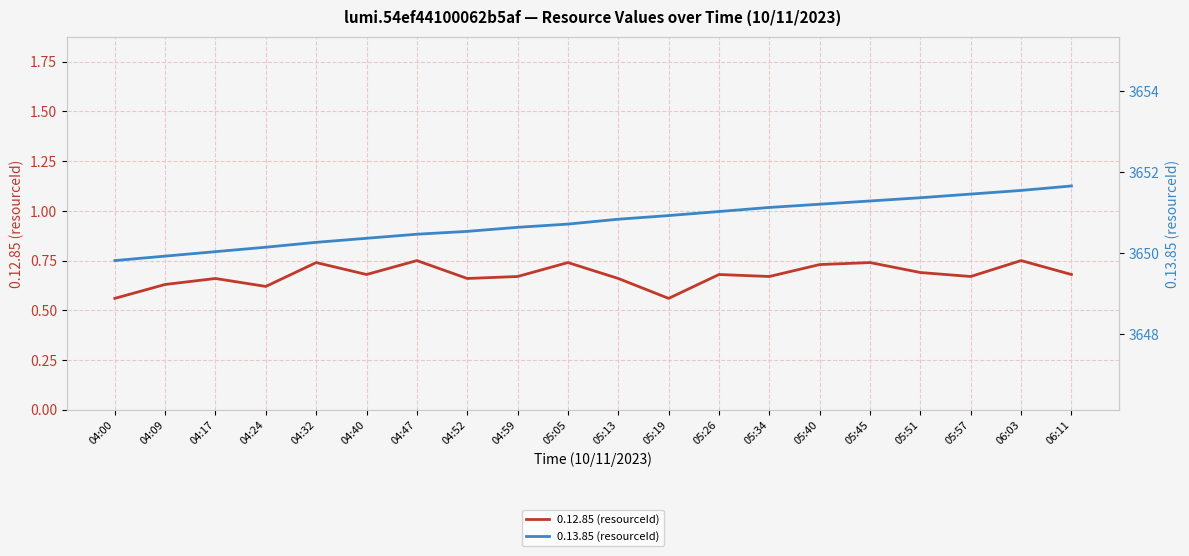

Which series changed the most between 05:19 and 05:45?

0.13.85 (resourceId)